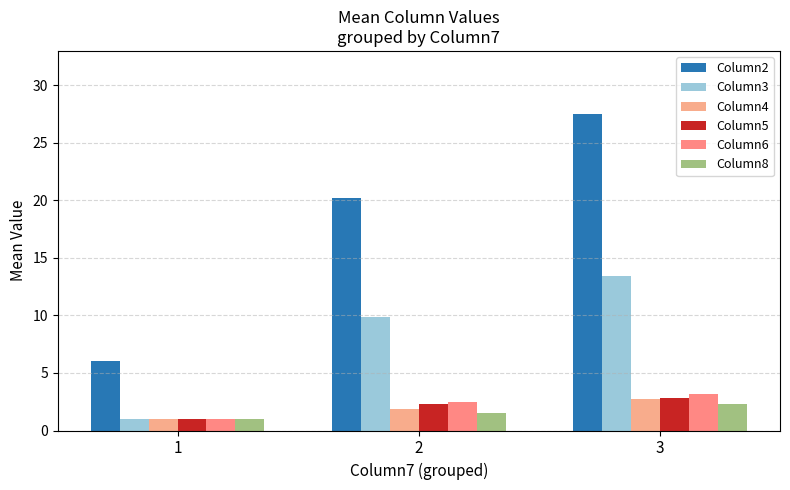

What is the greatest value displayed?

27.5